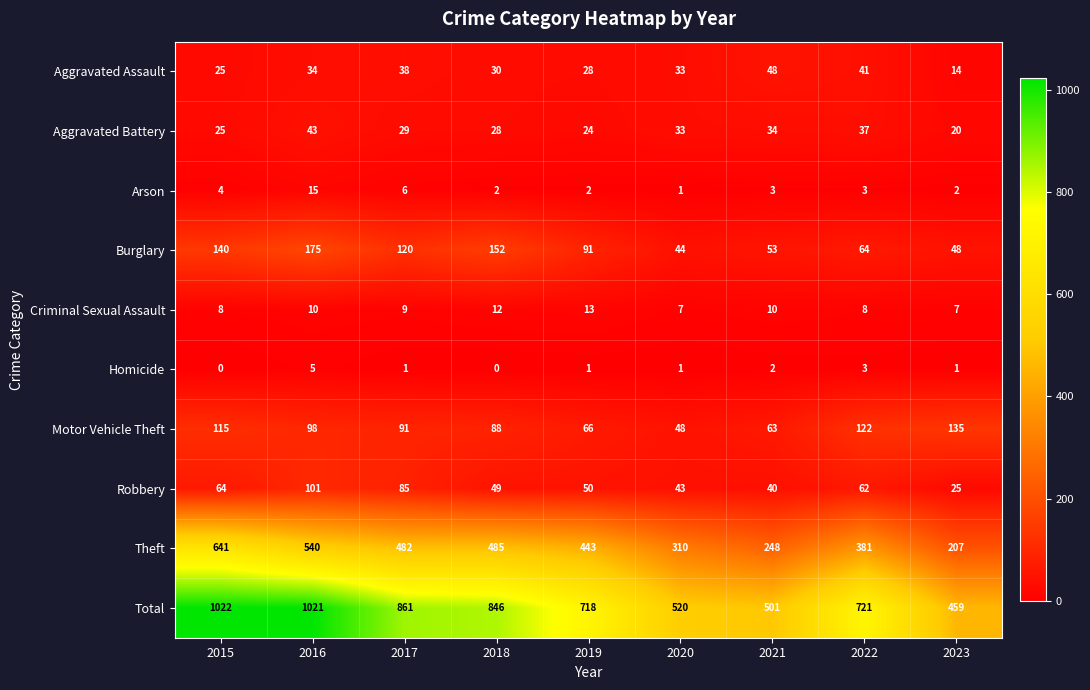

The value of Robbery at 2016 is 29. True or false?

False